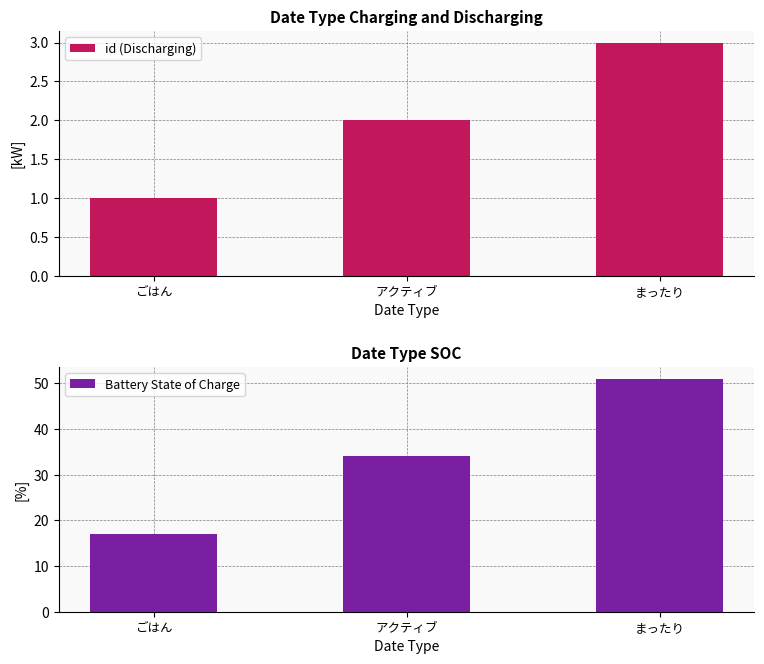

At which category is the sum across all series the highest?

まったり